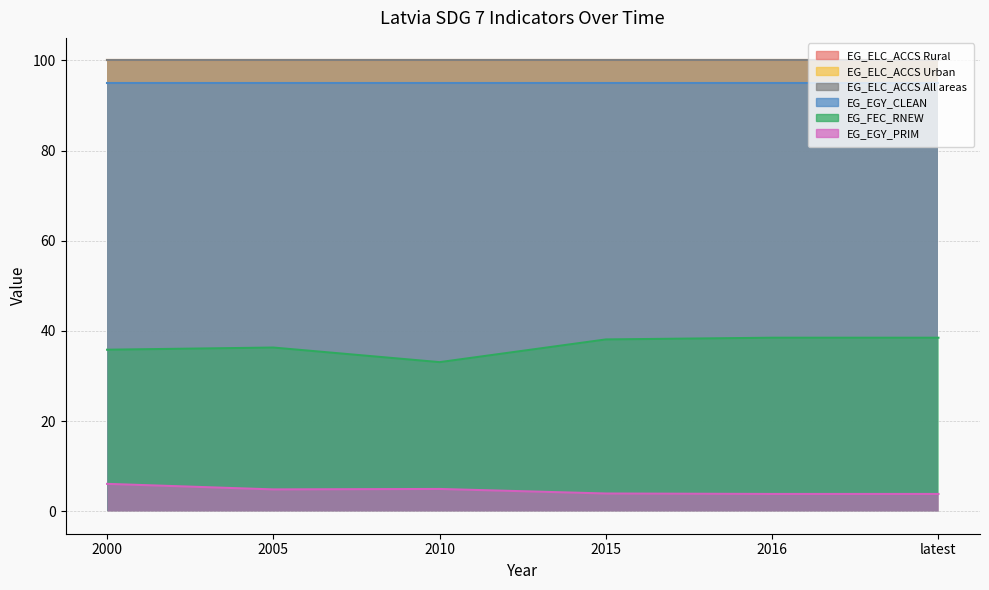

What is the sum of all EG_ELC_ACCS Urban values?

600.0